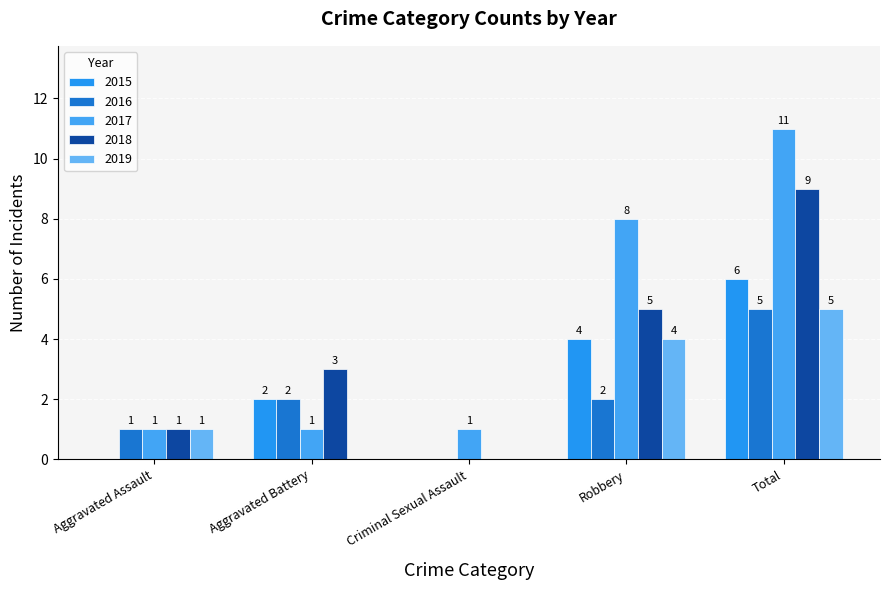

Reading left to right, transcribe all the data shown in this chart.

2015: Aggravated Assault=0	Aggravated Battery=2	Criminal Sexual Assault=0	Robbery=4	Total=6
2016: Aggravated Assault=1	Aggravated Battery=2	Criminal Sexual Assault=0	Robbery=2	Total=5
2017: Aggravated Assault=1	Aggravated Battery=1	Criminal Sexual Assault=1	Robbery=8	Total=11
2018: Aggravated Assault=1	Aggravated Battery=3	Criminal Sexual Assault=0	Robbery=5	Total=9
2019: Aggravated Assault=1	Aggravated Battery=0	Criminal Sexual Assault=0	Robbery=4	Total=5